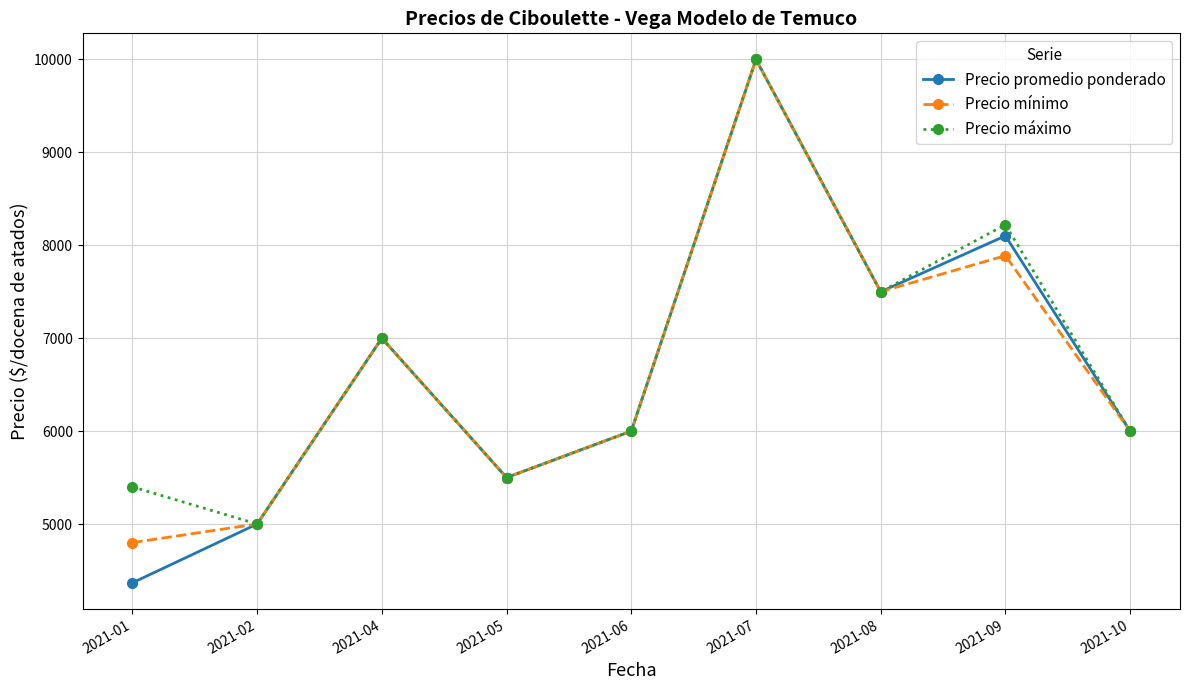

At which category is the sum across all series the highest?

2021-07